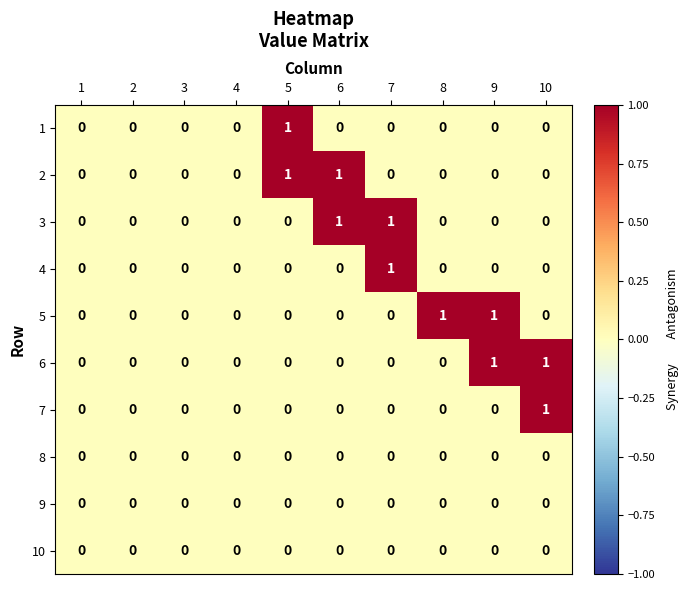

Count the 7 values in the range 0 to 1.

10